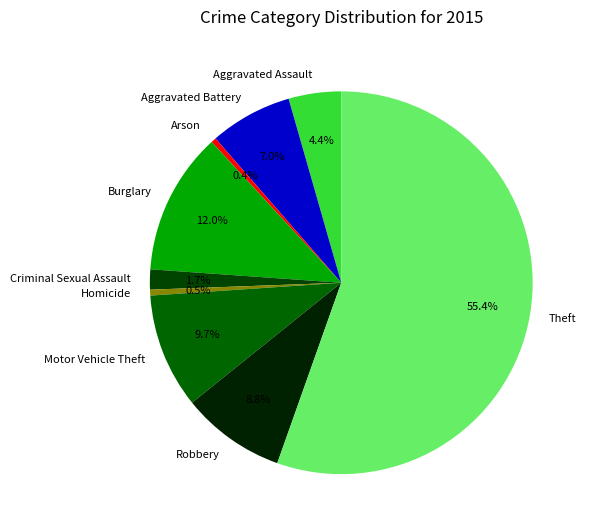

How much of the chart is everything except Aggravated Battery?

93.0%